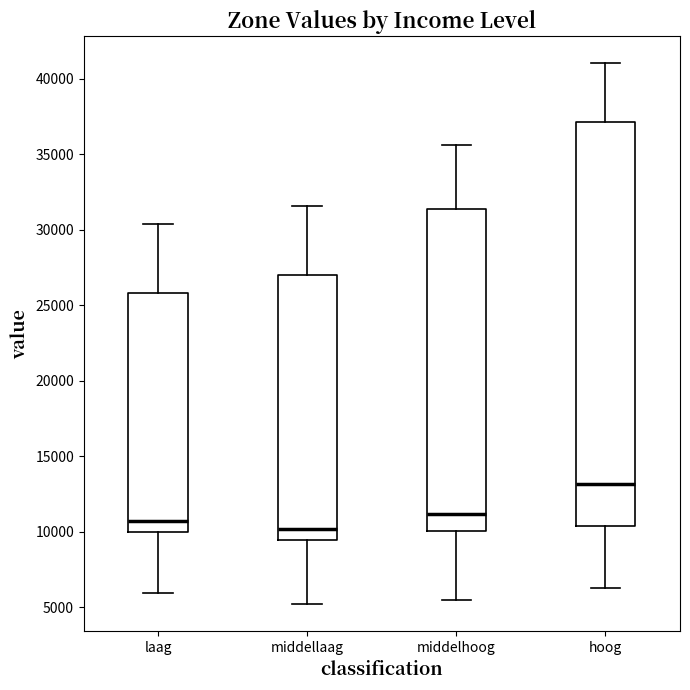

Reading left to right, read every box against the y-axis: the position of its median line, the range the box covers, and the ends of its whiskers. The values are not printed on the chart, so give them approximately, as read against the axis.

laag: median 10500, box 10000 to 26000, whiskers 6000 to 30500
middellaag: median 10000, box 9500 to 27000, whiskers 5000 to 31500
middelhoog: median 11000, box 10000 to 31500, whiskers 5500 to 35500
hoog: median 13000, box 10500 to 37000, whiskers 6500 to 41000